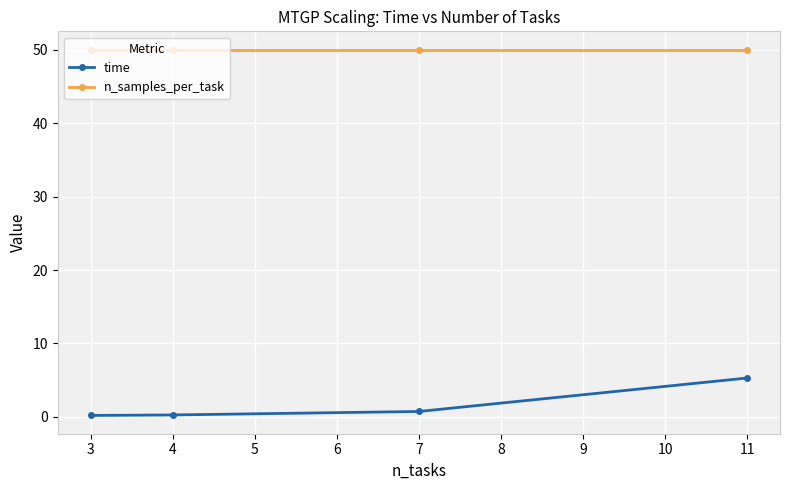

The value of n_samples_per_task at 4 is 50.0. True or false?

True